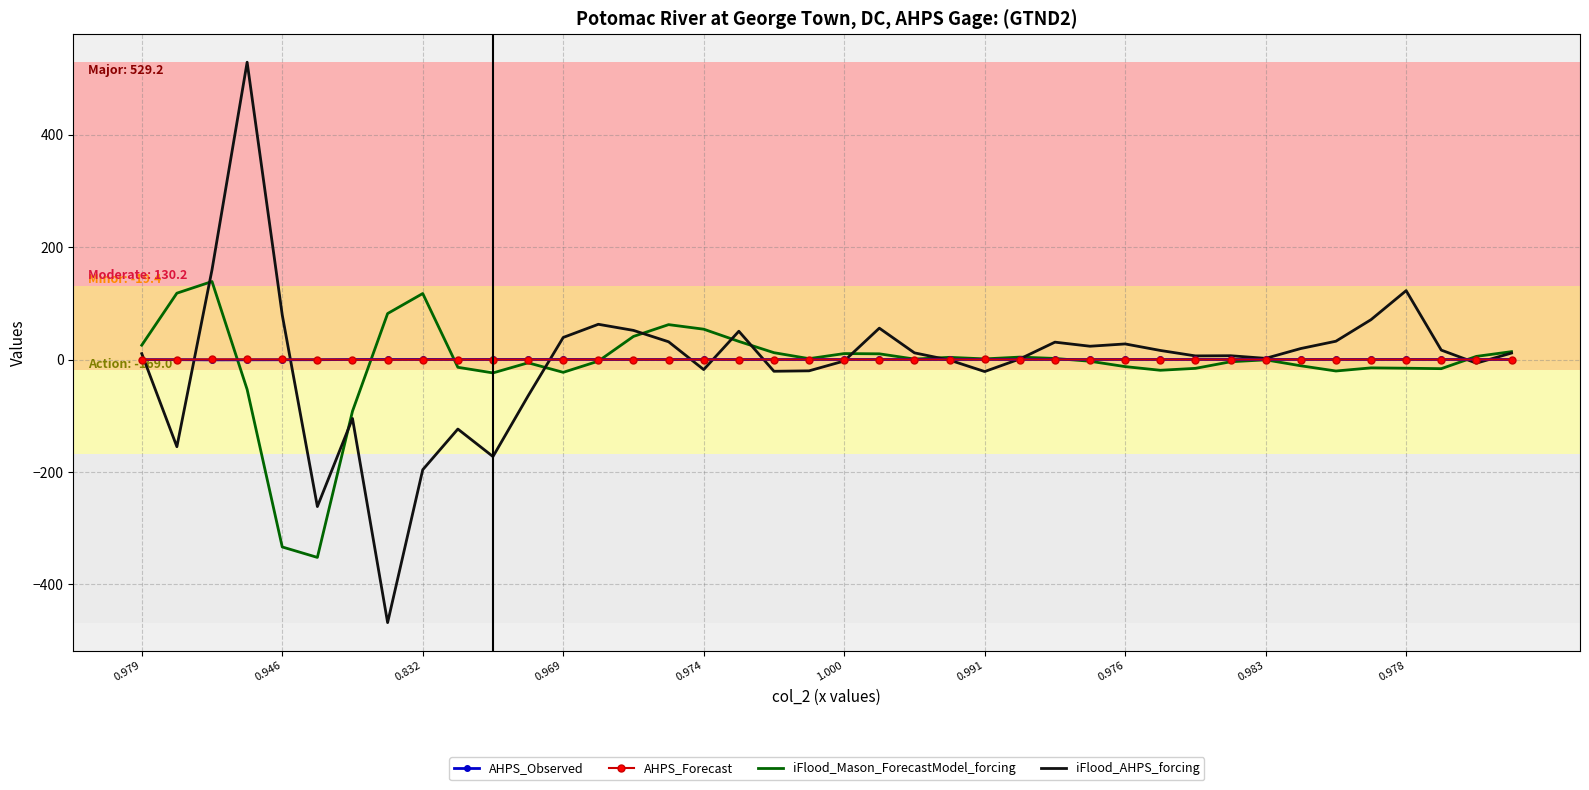

What is the minimum value shown in the chart?

-468.2